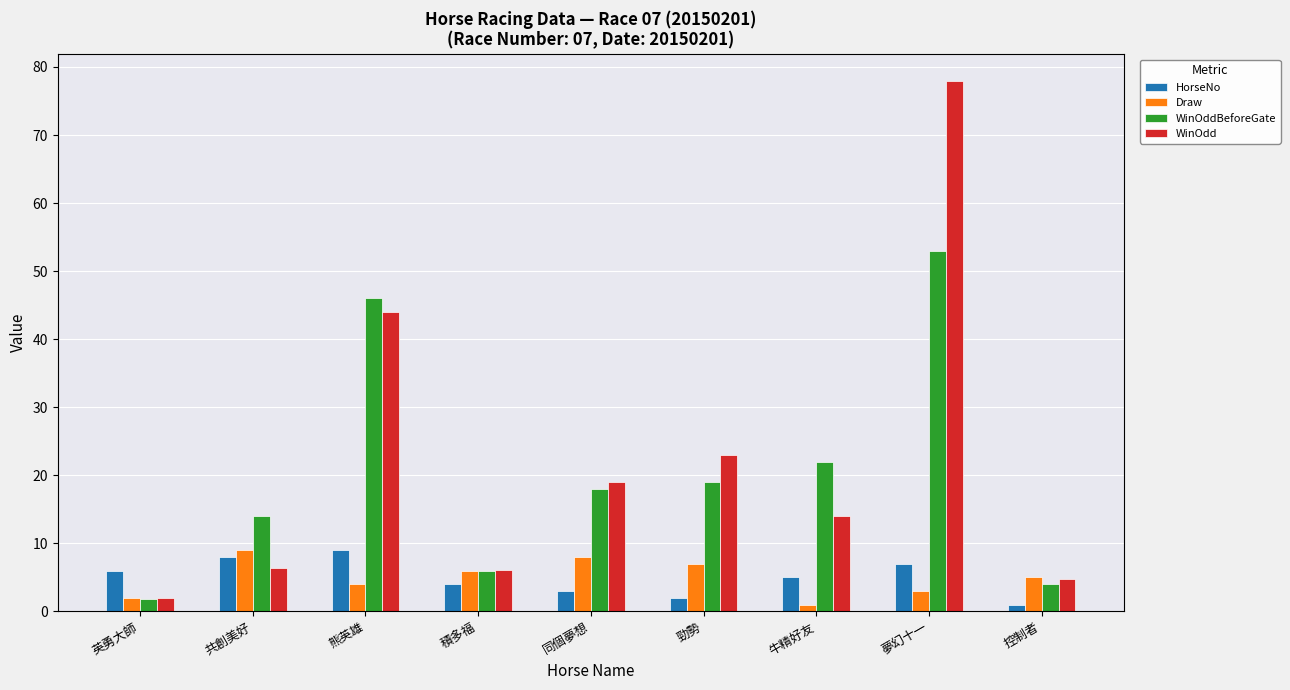

Rank the categories by HorseNo value from highest to lowest.

熊英雄, 共創美好, 夢幻十一, 英勇大師, 牛精好友, 積多福, 同個夢想, 勁勢, 控制者